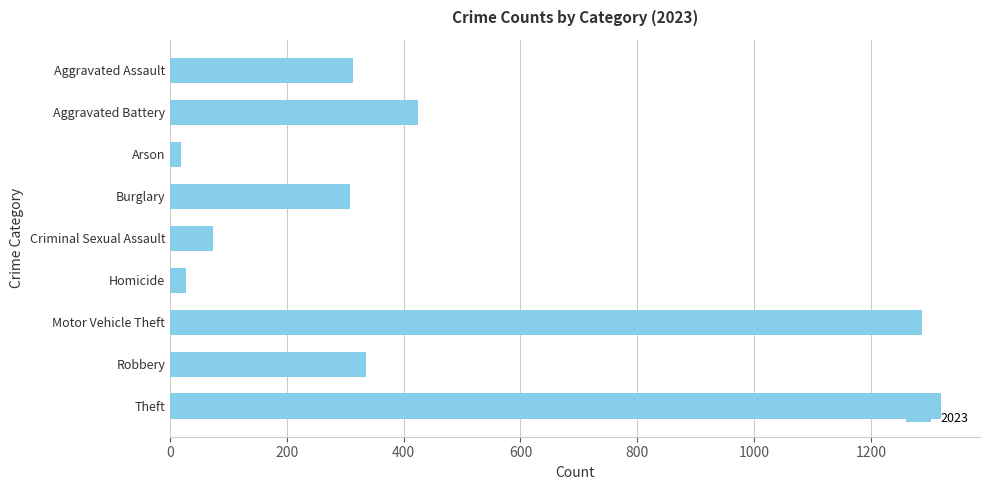

What is the minimum value shown in the chart?

19